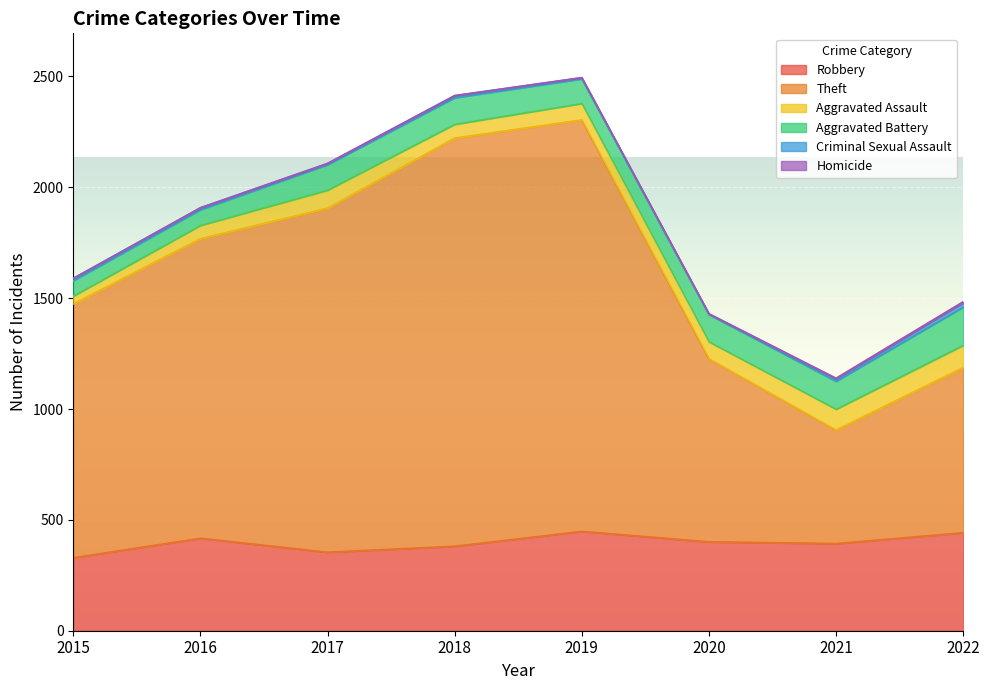

True or false: Aggravated Assault and Aggravated Battery intersect in this chart.

False